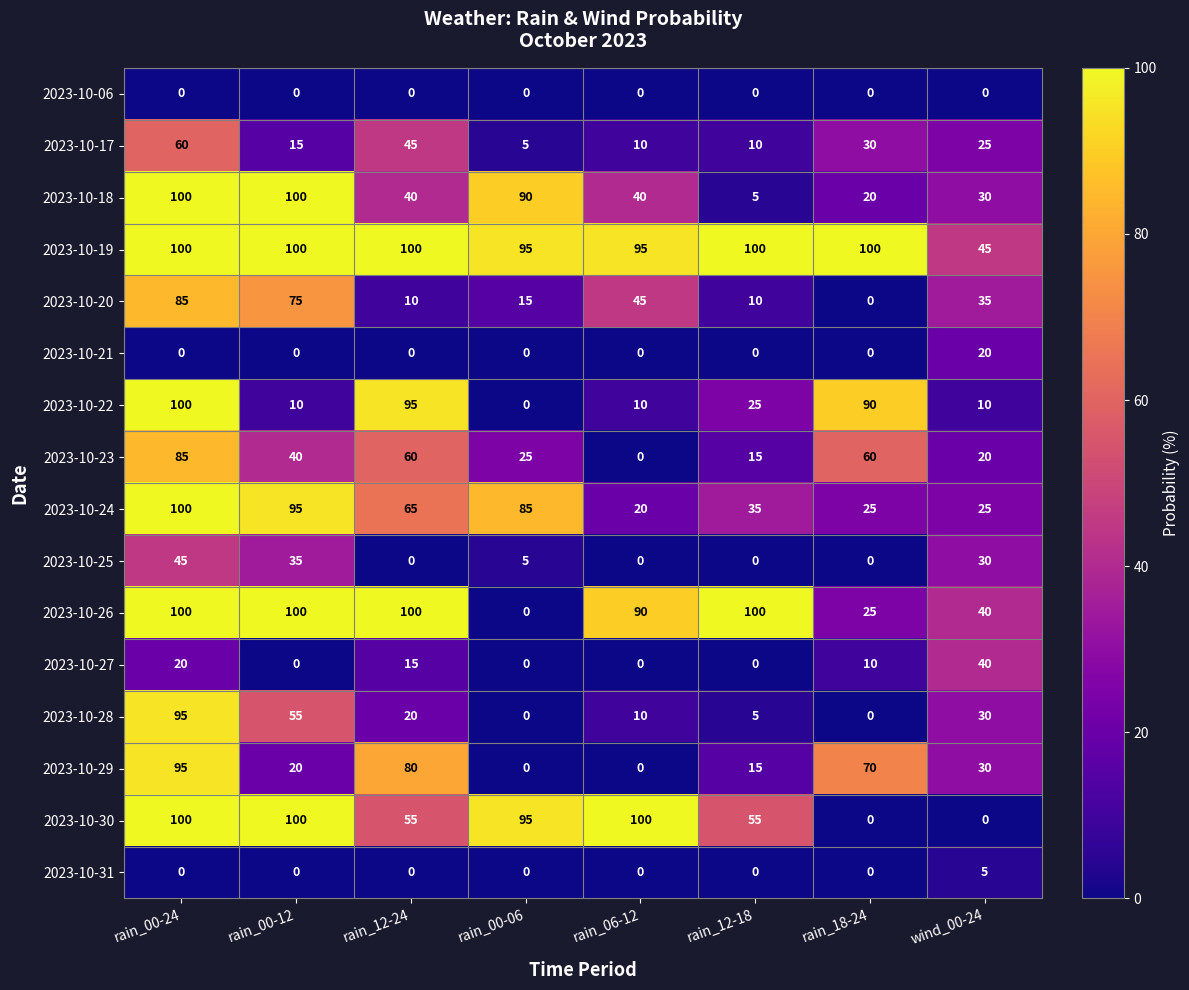

True or false: 2023-10-30 has a value of 95 at rain_00-06.

True